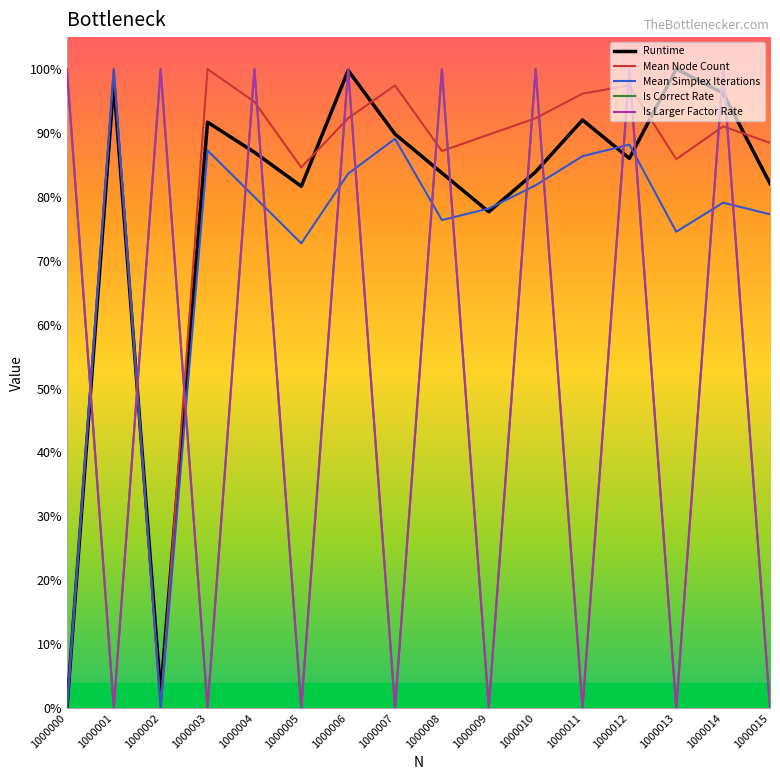

List the labels in order of Mean Simplex Iterations value, largest first.

1000001, 1000007, 1000012, 1000003, 1000011, 1000006, 1000010, 1000004, 1000014, 1000009, 1000015, 1000008, 1000013, 1000005, 1000000, 1000002